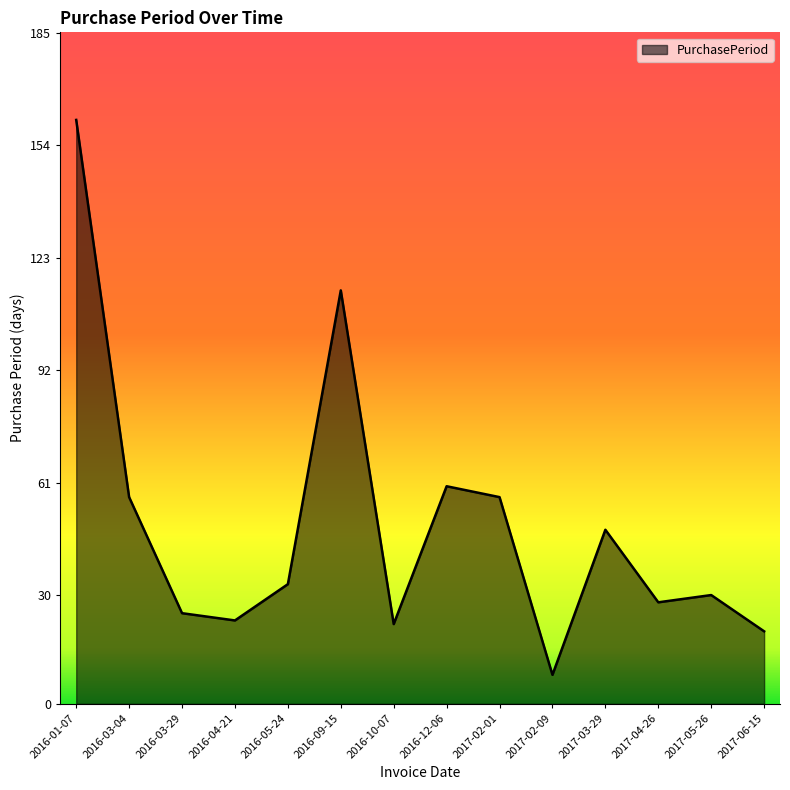

Reading left to right, what are all the values shown in this chart?

161	57	25	23	33	114	22	60	57	8	48	28	30	20